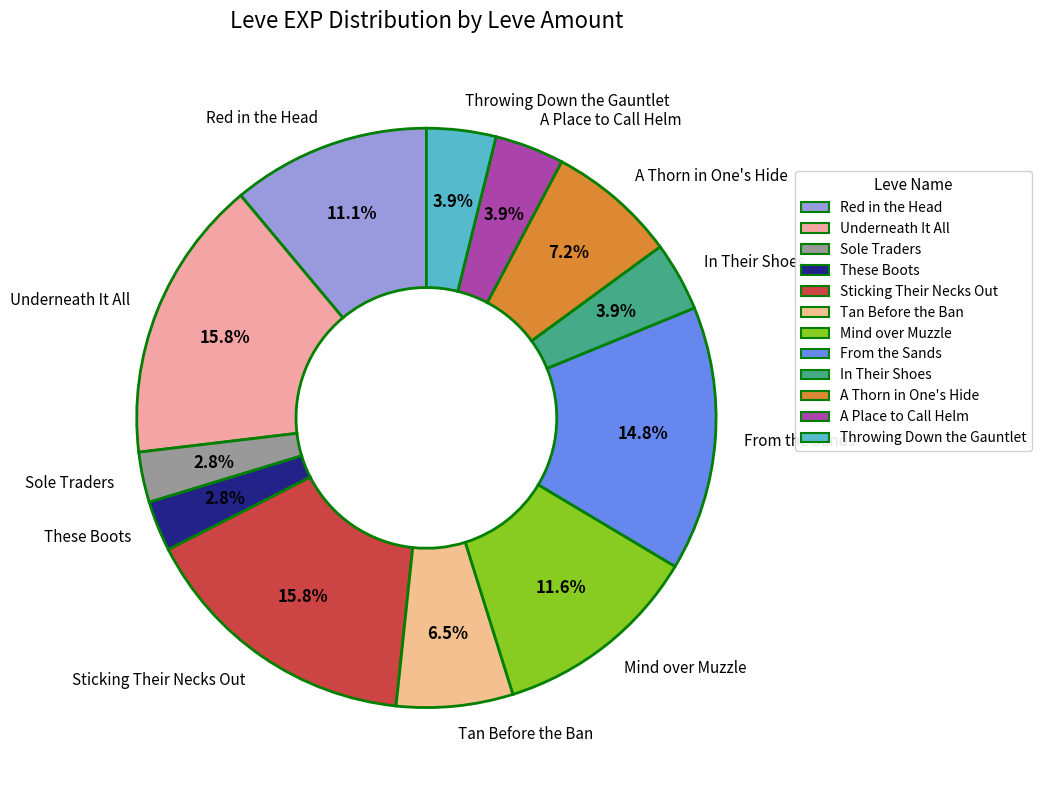

Which has a higher value, Red in the Head or Throwing Down the Gauntlet?

Red in the Head